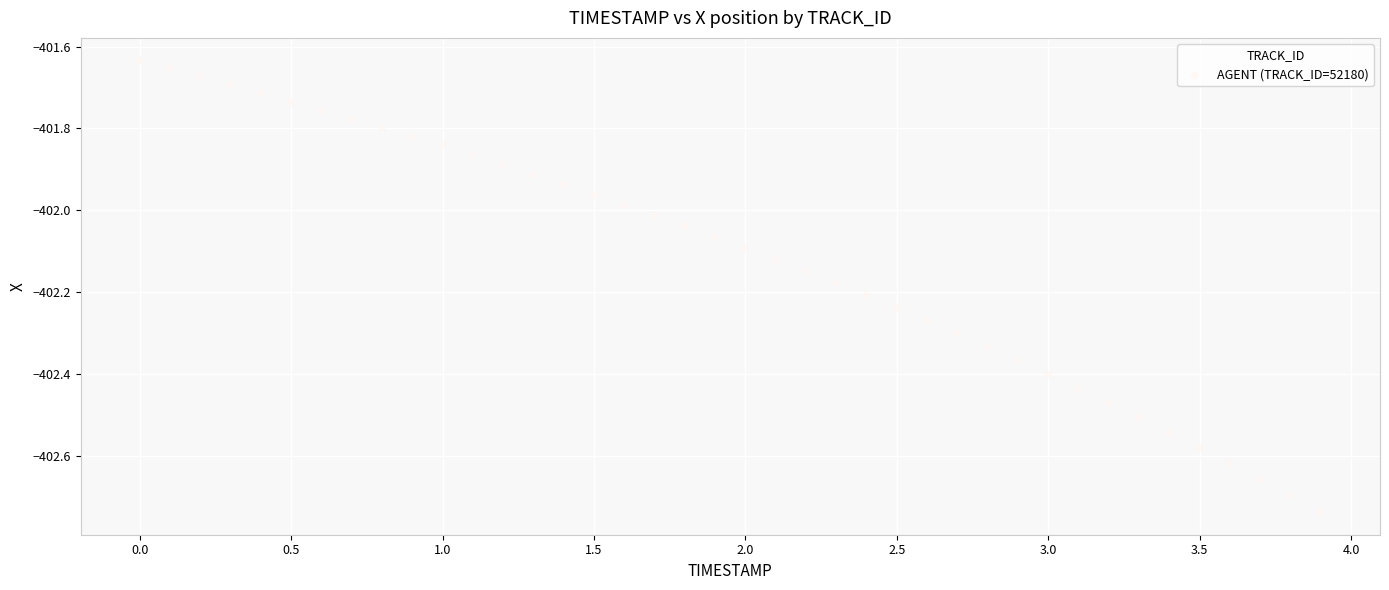

What is the range of X values (max minus min)?

3.9